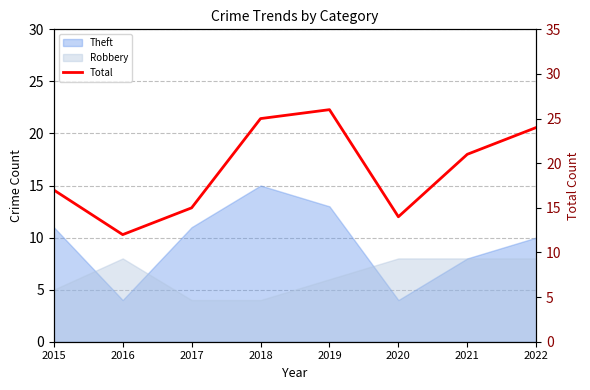

Between 2015 and 2022, which is larger?

2022